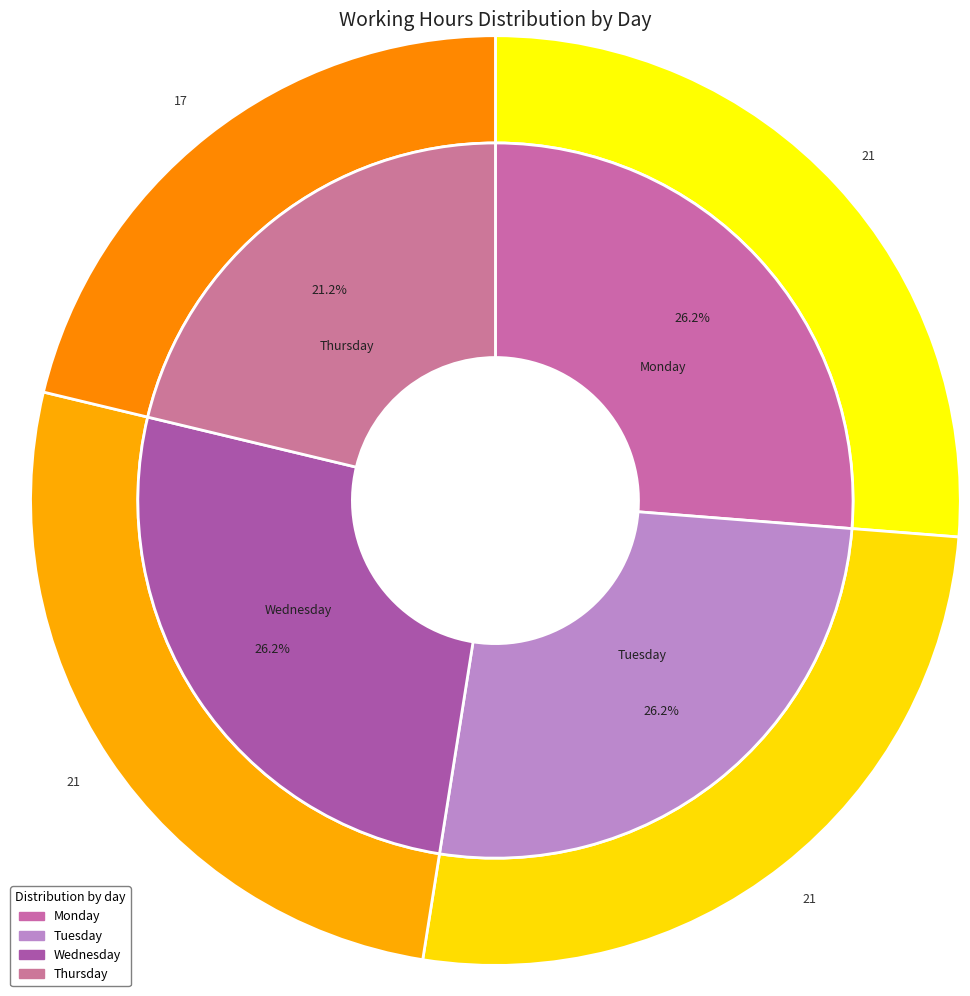

Is it true that Tuesday is 26% of the pie?

True